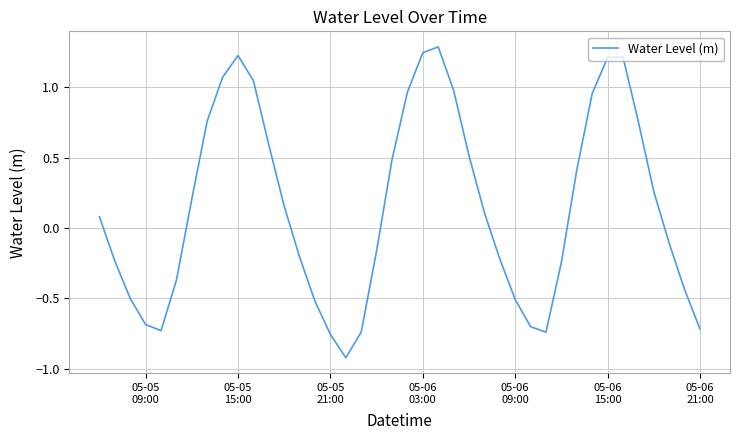

What is the smallest value displayed?

-0.9